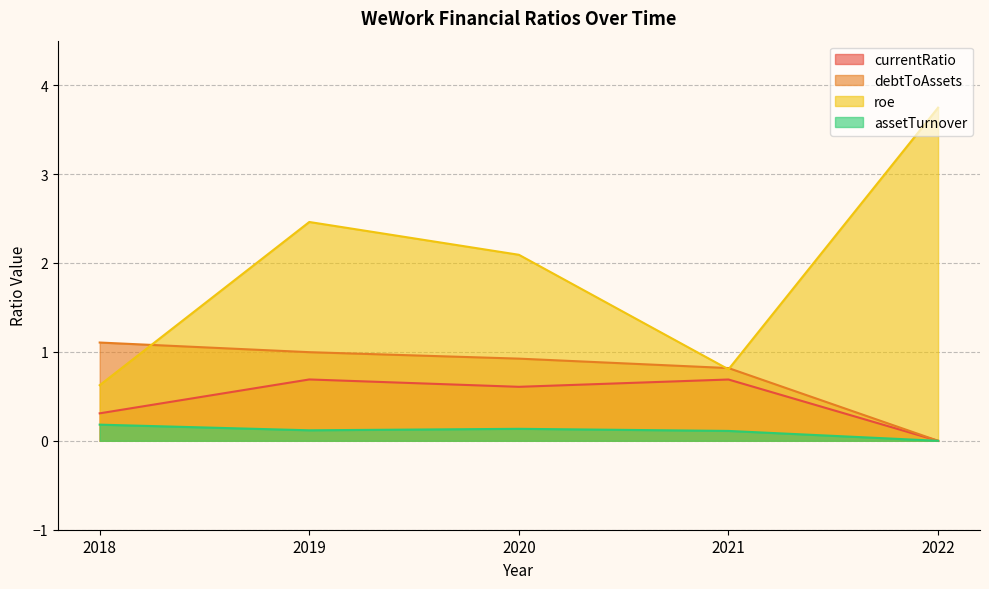

Which series has the largest total across all categories?

roe